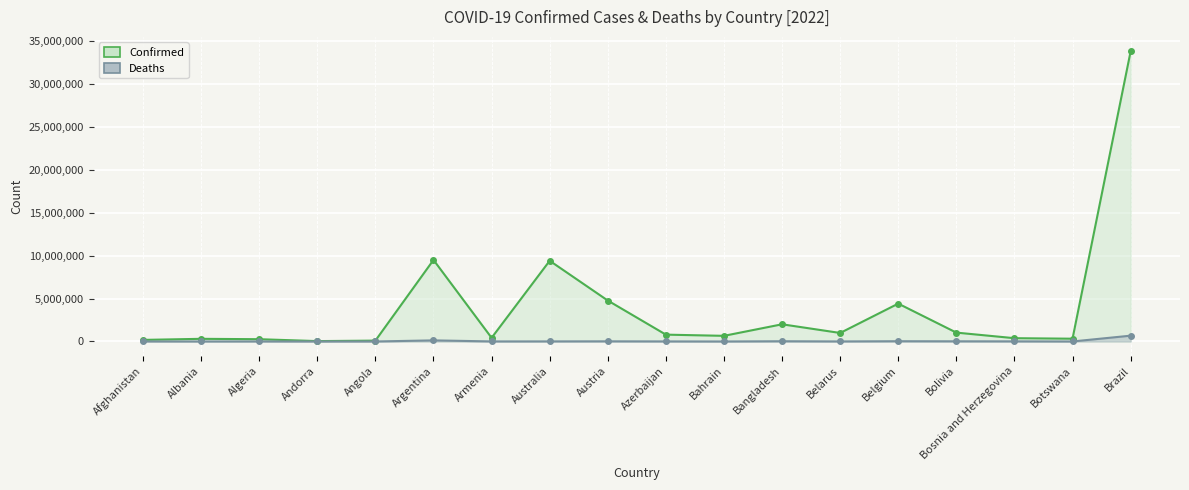

How many lines are shown in the chart?

2